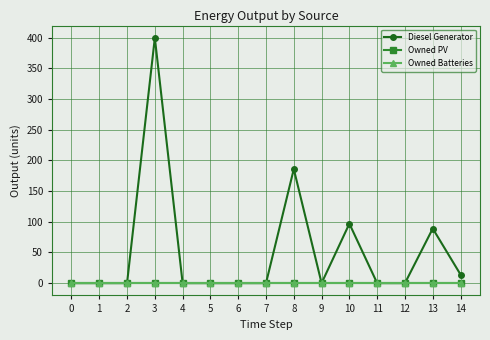

Where is the first local minimum for Diesel Generator?

9